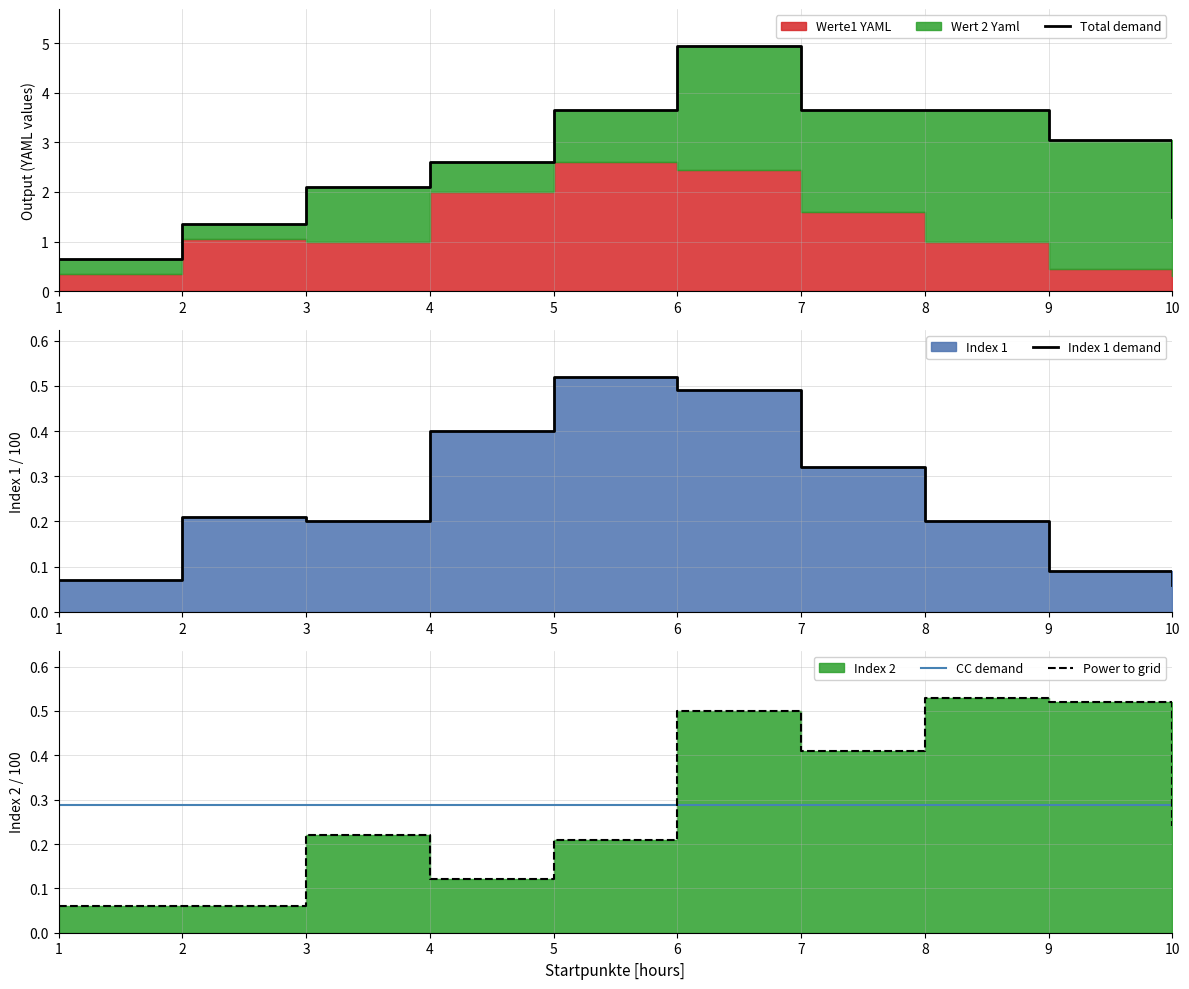

What is the difference between the Power to grid values at 3 and 2?

0.2